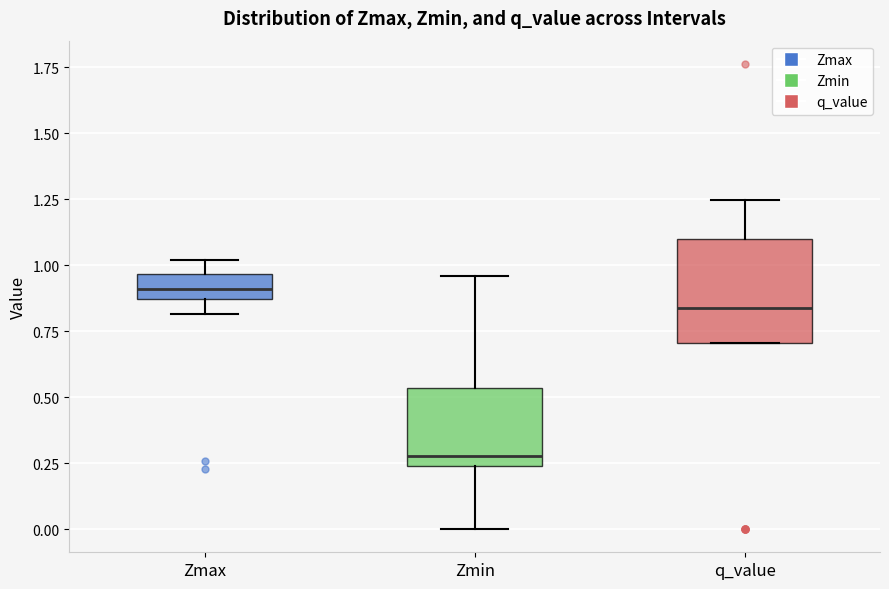

Reading left to right, transcribe this box plot: for each box, give where its median line is, the range the box spans, and where its two whiskers end, as read against the y-axis. The values are not printed on the chart, so give them approximately, as read against the axis.

Zmax: median 0.90, box 0.85 to 0.95, whiskers 0.80 to 1.00
Zmin: median 0.30, box 0.25 to 0.55, whiskers 0.00 to 0.95
q_value: median 0.85, box 0.70 to 1.10, whiskers 0.70 to 1.25